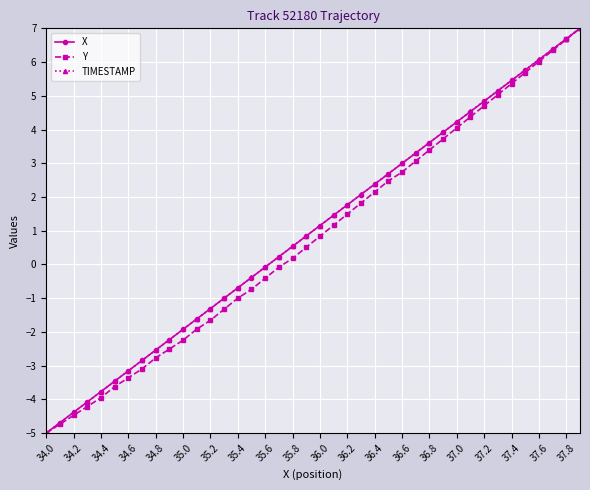

Is this an area chart (filled region under the line)?

No